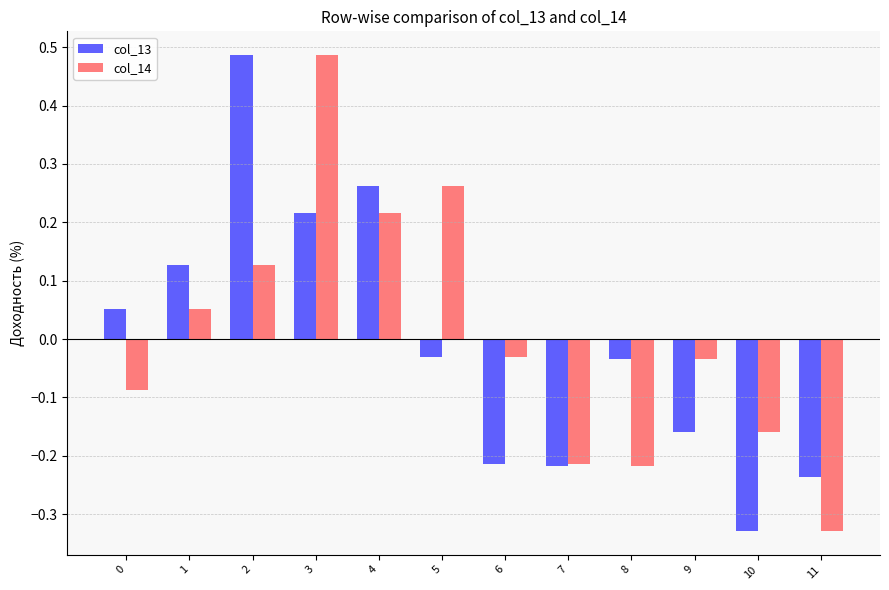

How many groups of bars are there?

12